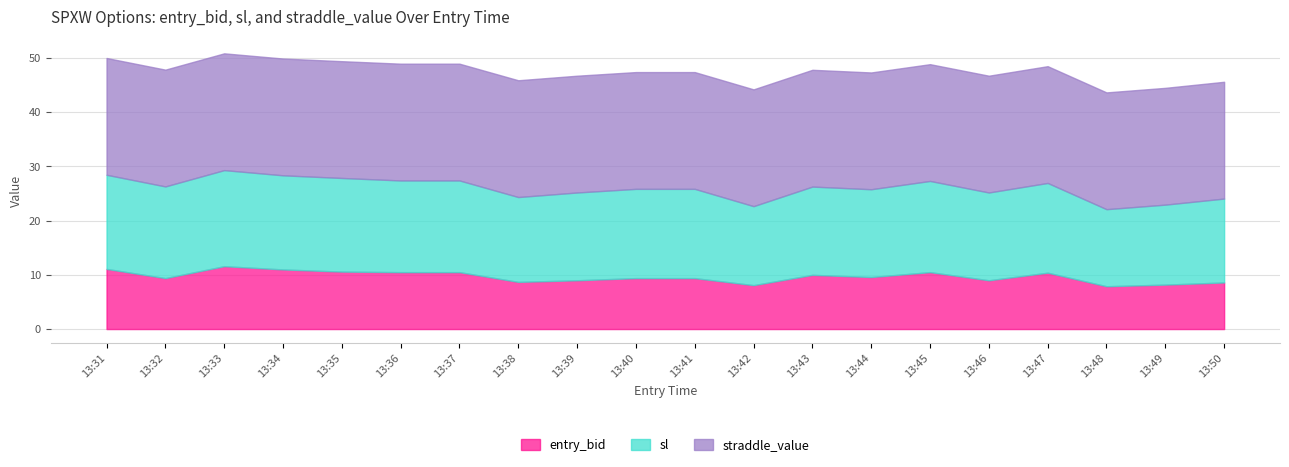

List the labels in order of straddle_value value, largest first.

13:31, 13:32, 13:33, 13:34, 13:35, 13:36, 13:37, 13:38, 13:39, 13:40, 13:41, 13:42, 13:43, 13:44, 13:45, 13:46, 13:47, 13:48, 13:49, 13:50